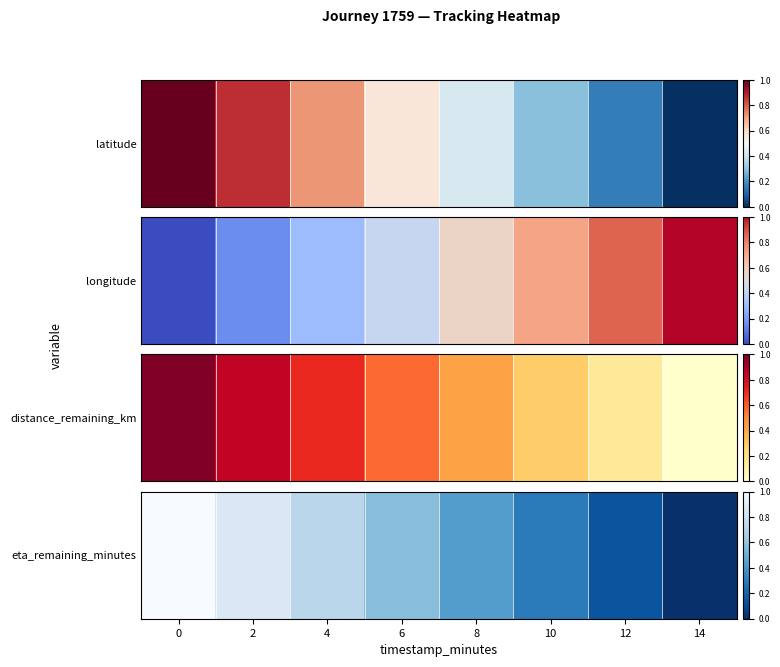

List the labels in order of value, smallest first.

14, 12, 10, 8, 6, 4, 2, 0